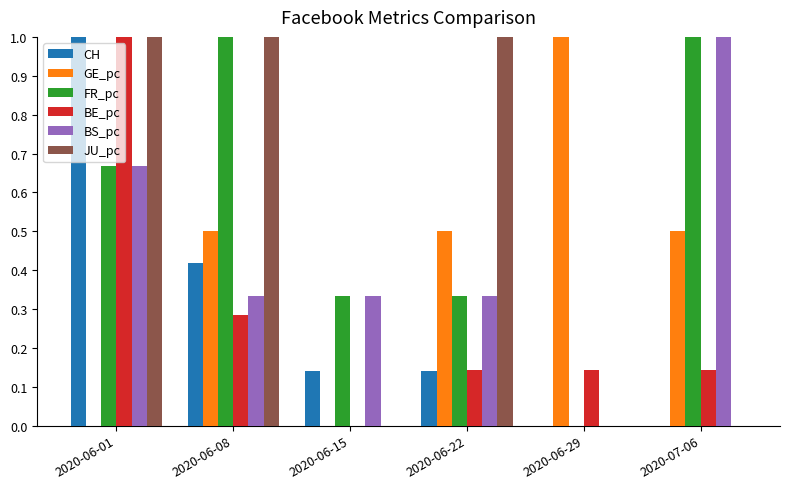

What is the total value across all series at 2020-06-08?

3.5